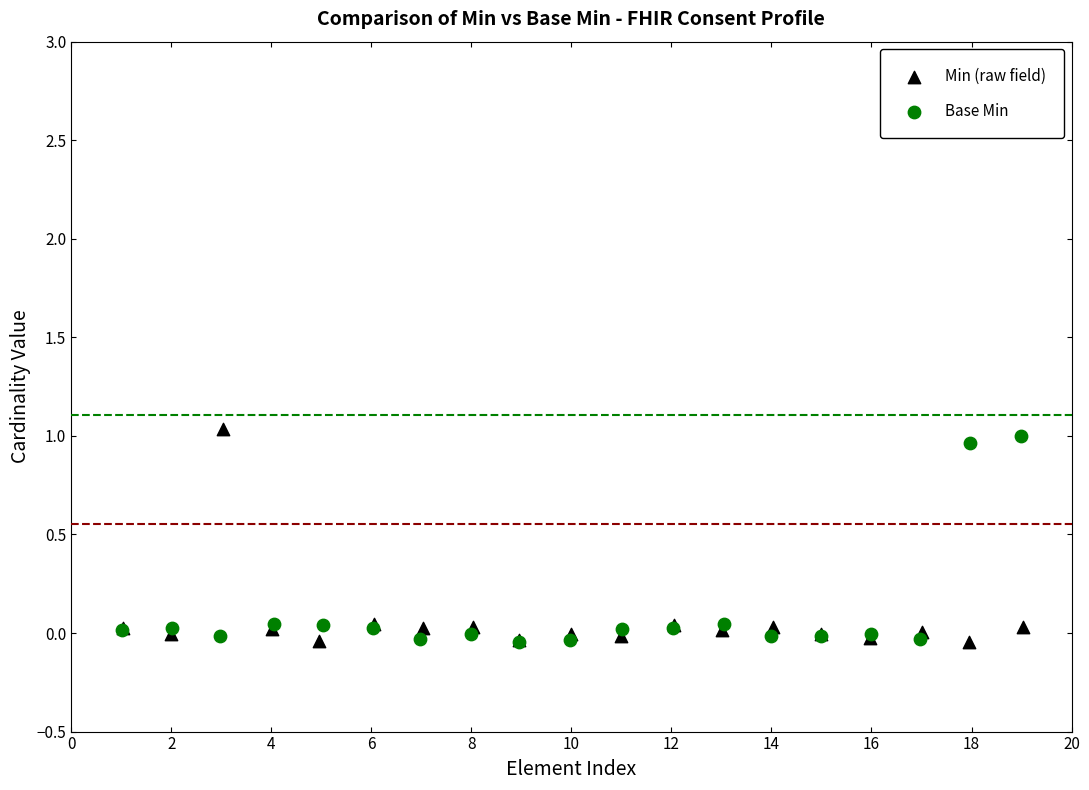

Which series has the largest Y range (max minus min)?

Min (raw field)